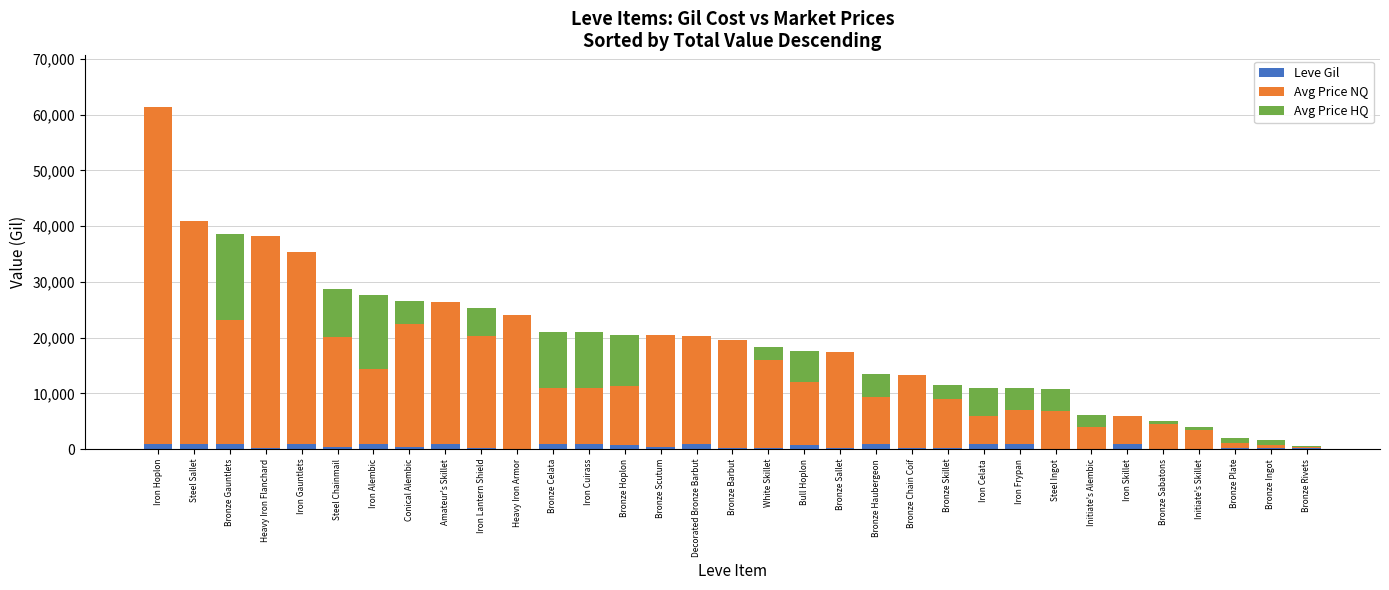

What is the difference between the Leve Gil values at Bronze Chain Coif and Bronze Rivets?

108